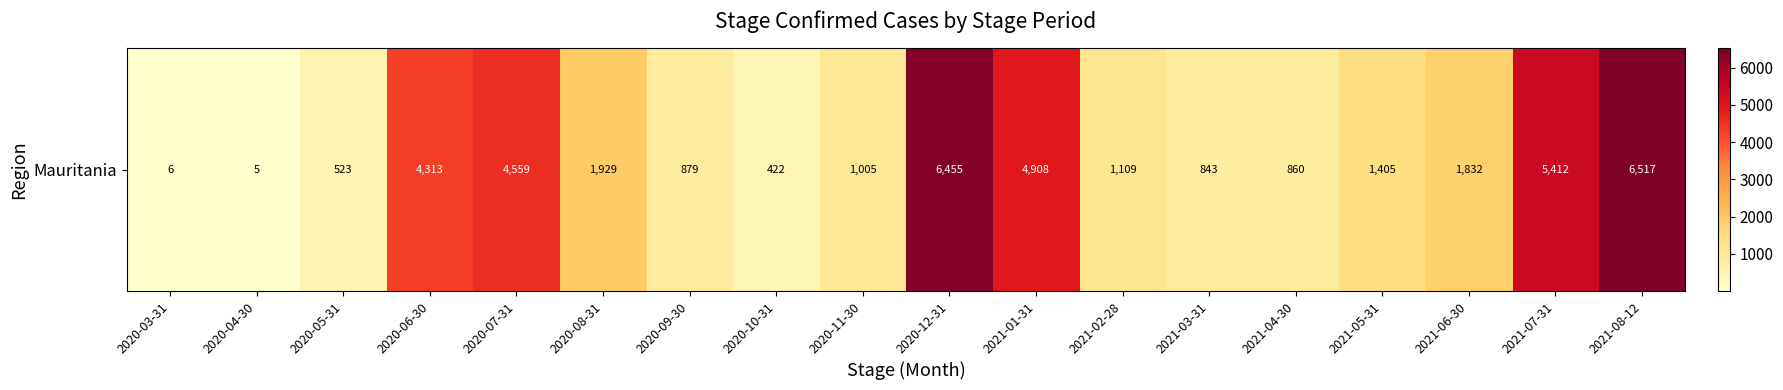

At which label does the data first exceed 1405?

2020-06-30